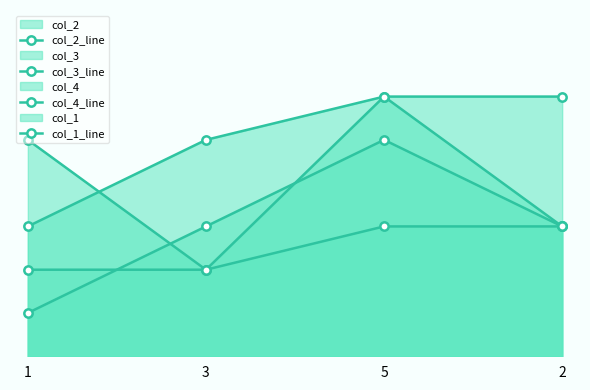

True or false: col_1_line has a value of 1 at 3.

False